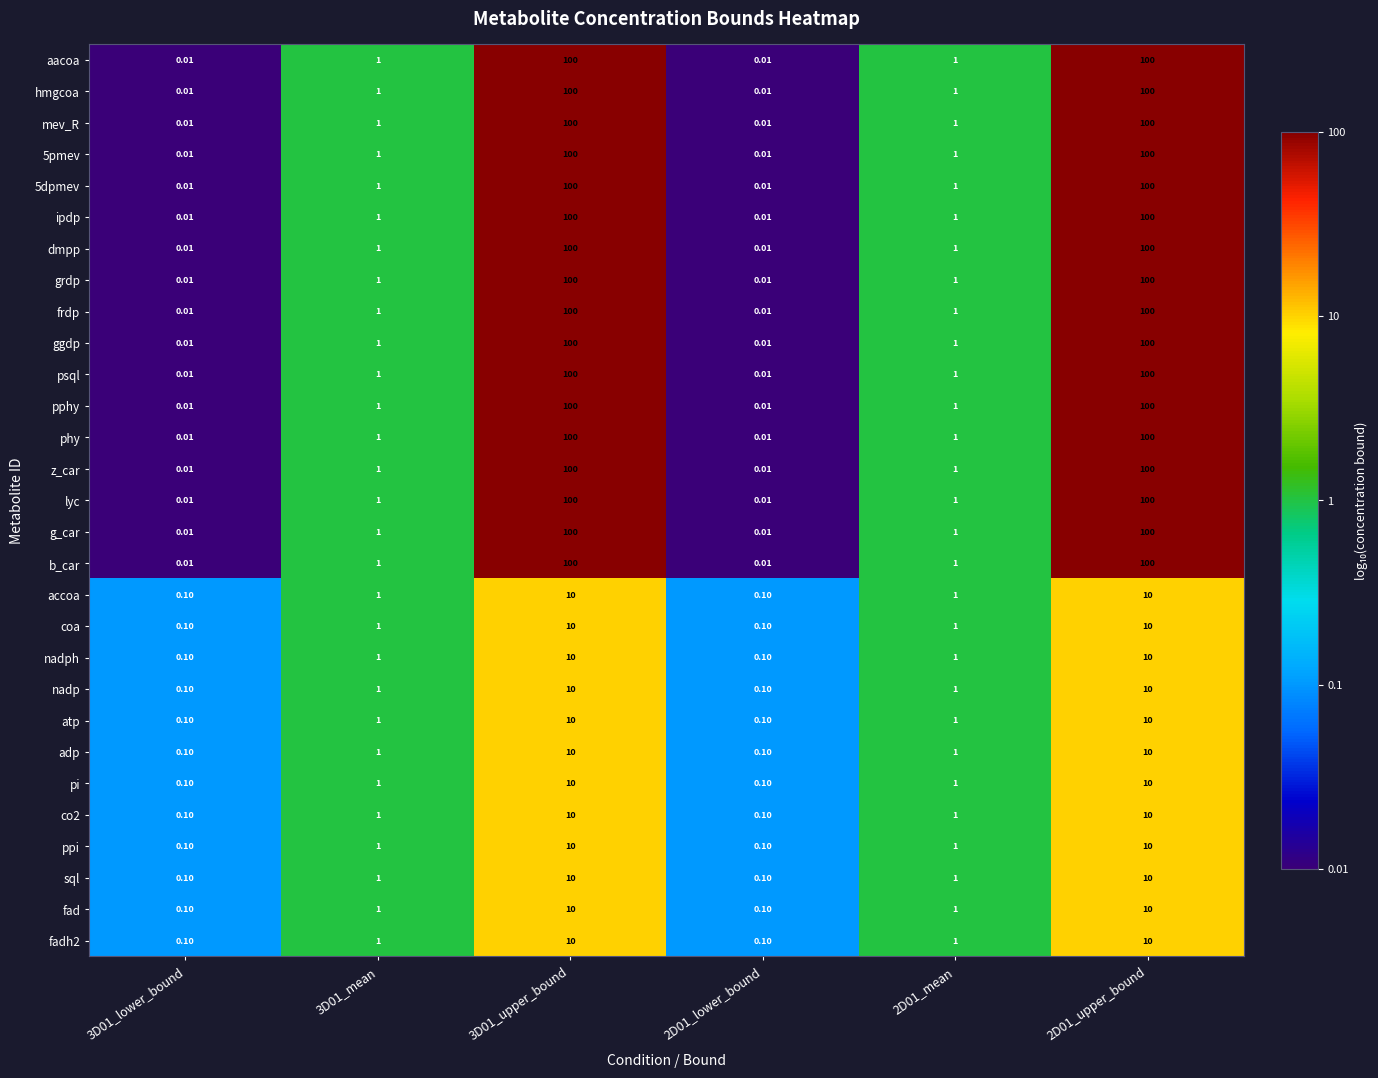

Count the number of data series in this chart.

29